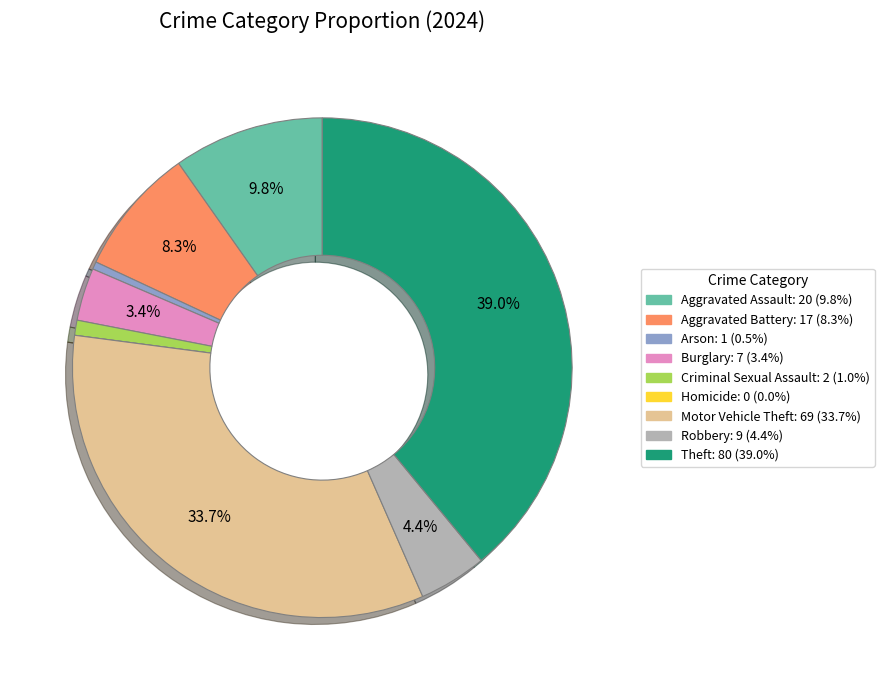

What is the largest slice in the pie chart?

Theft